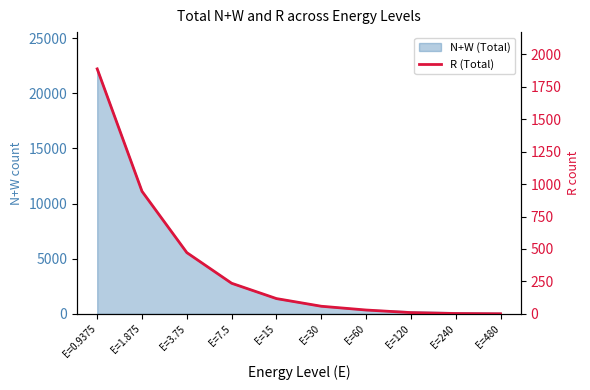

Rank the categories by value from lowest to highest.

E=480, E=240, E=120, E=60, E=30, E=15, E=7.5, E=3.75, E=1.875, E=0.9375